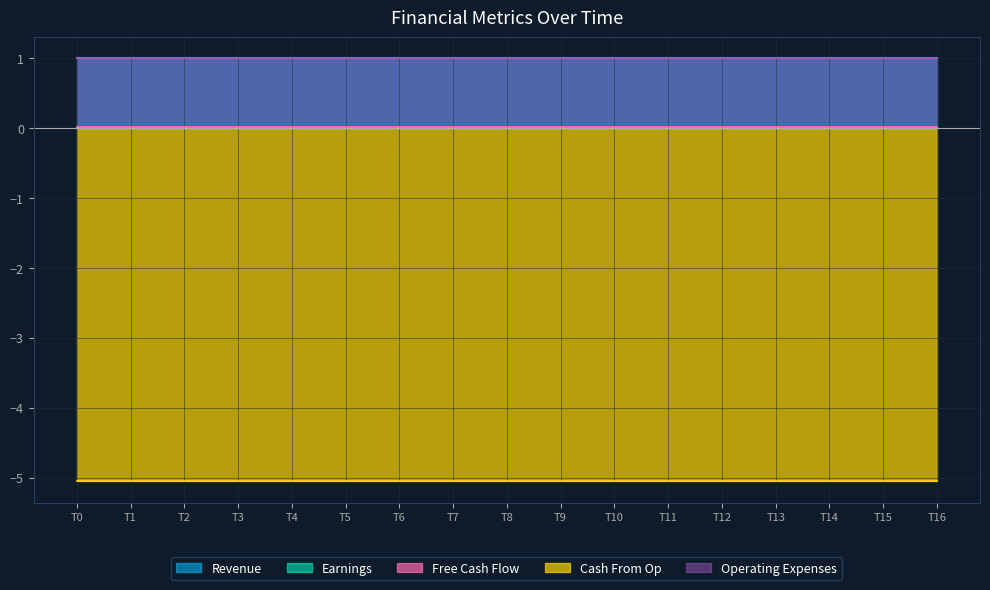

Is the value of Cash From Op at 12 greater than the value of Free Cash Flow at 0?

No